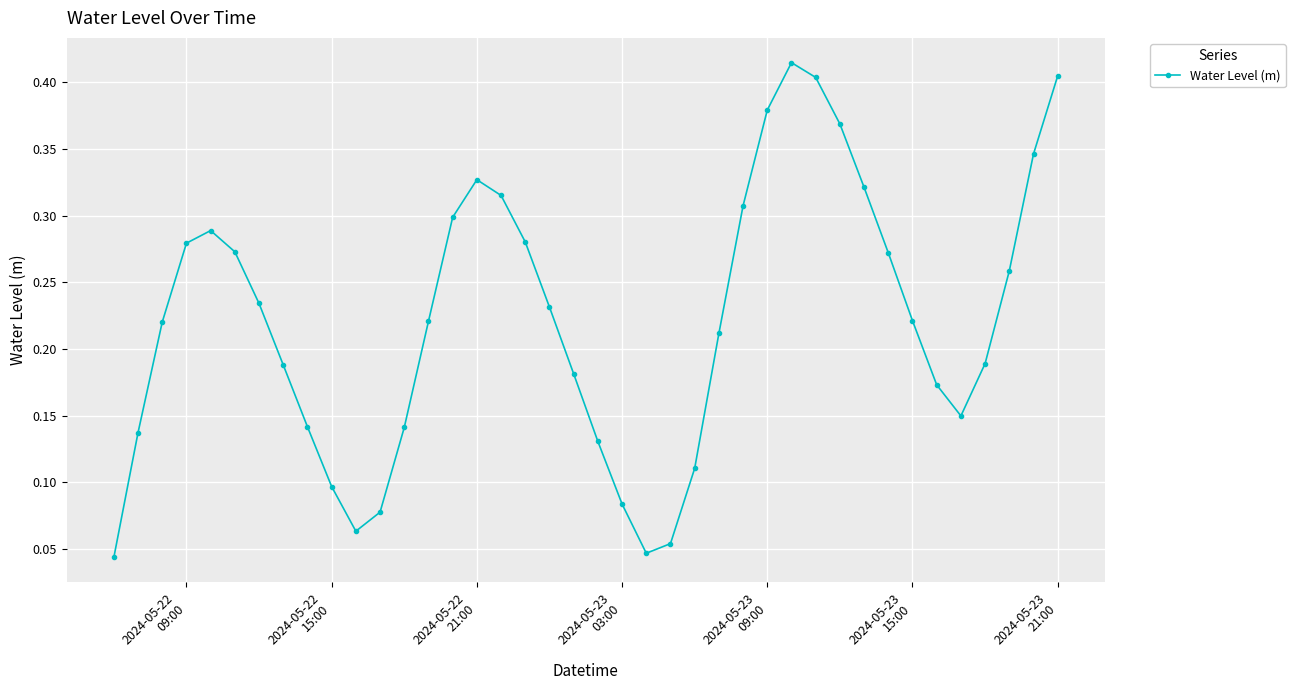

Is this an area chart (filled region under the line)?

No